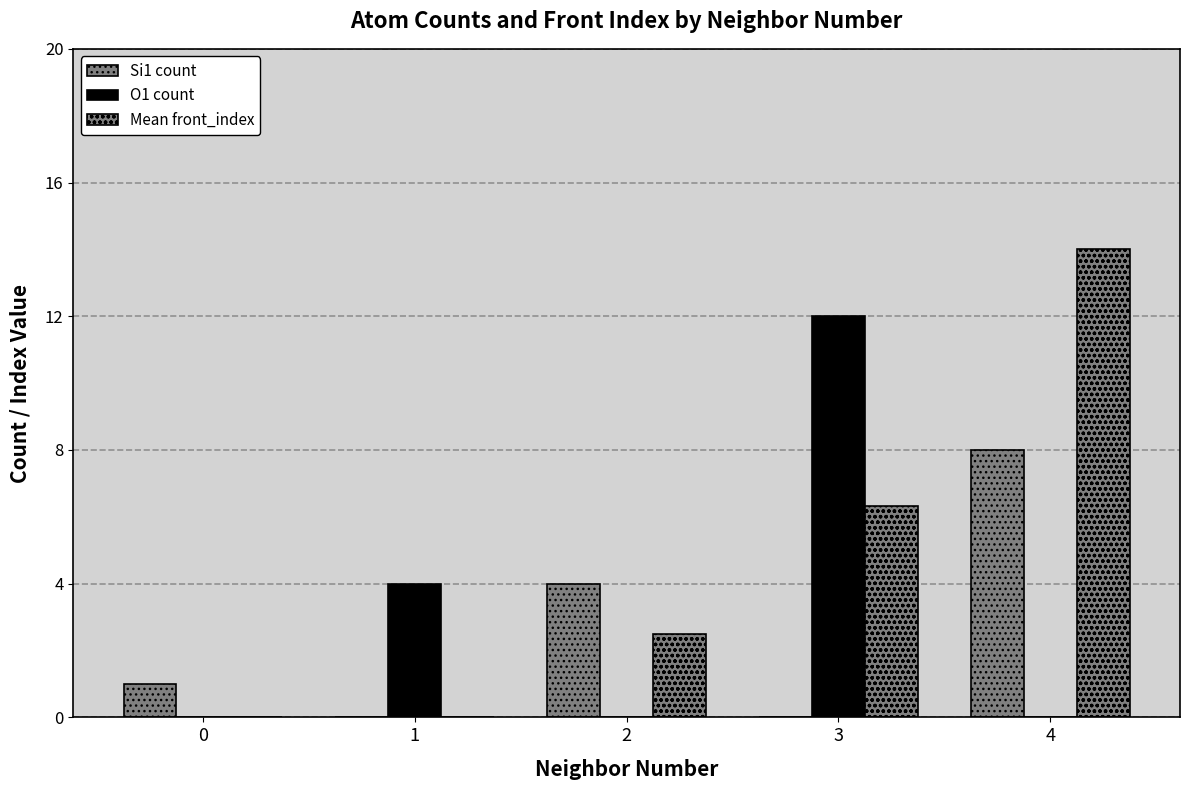

Are the bars grouped side by side (vs. stacked)?

Yes